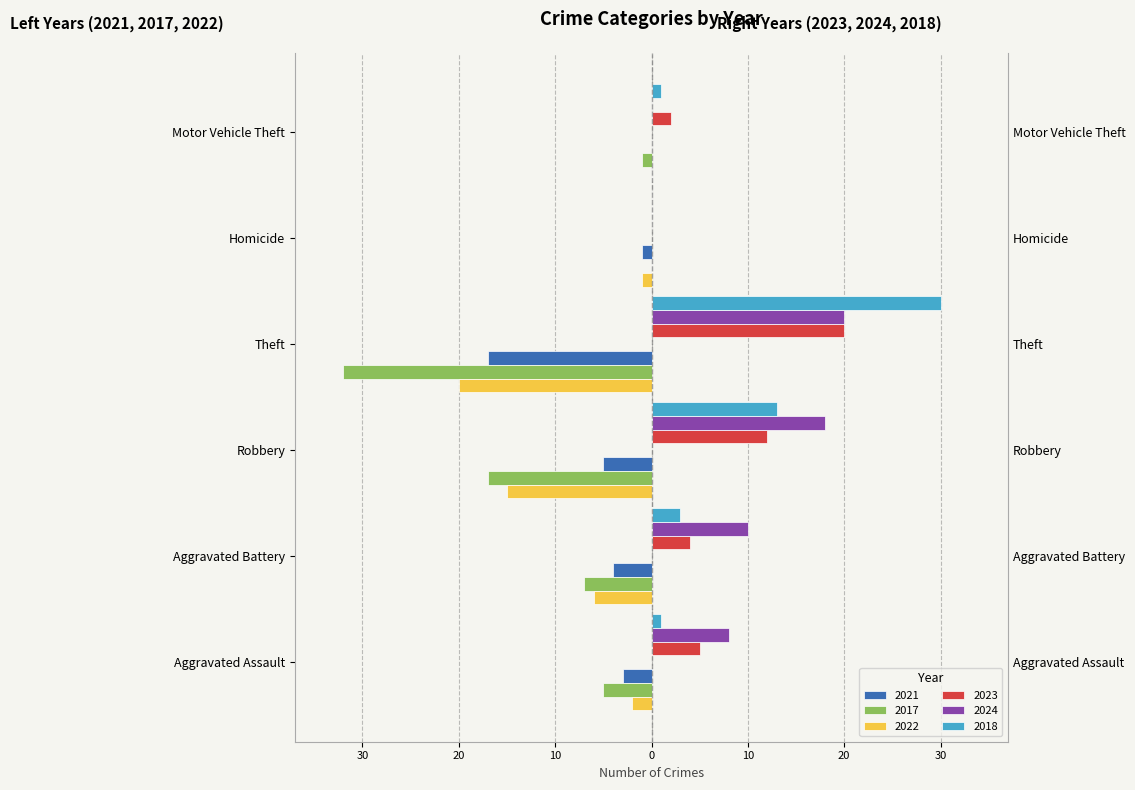

True or false: 2017 has a value of 12 at Homicide.

False